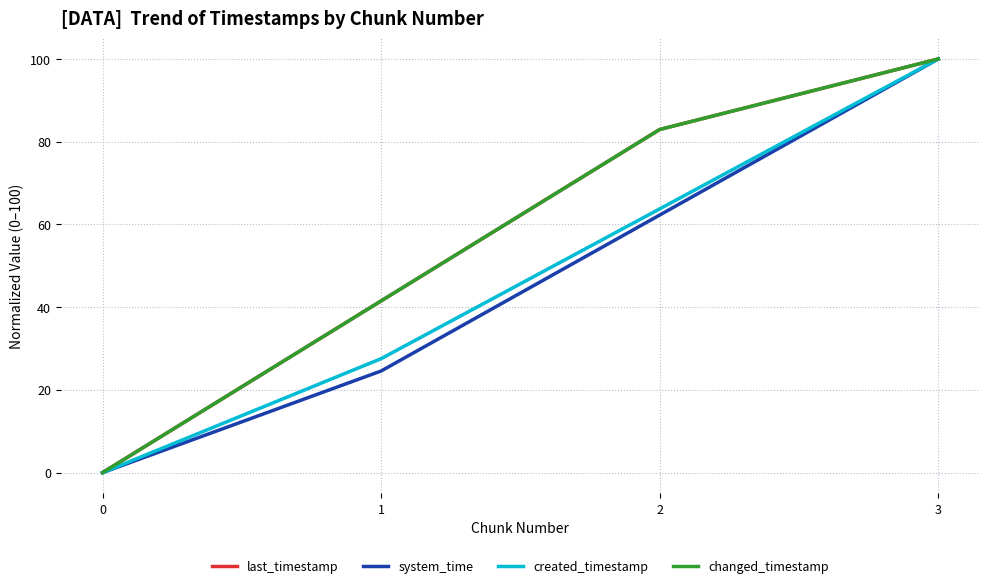

Read the created_timestamp value at 2.

63.8